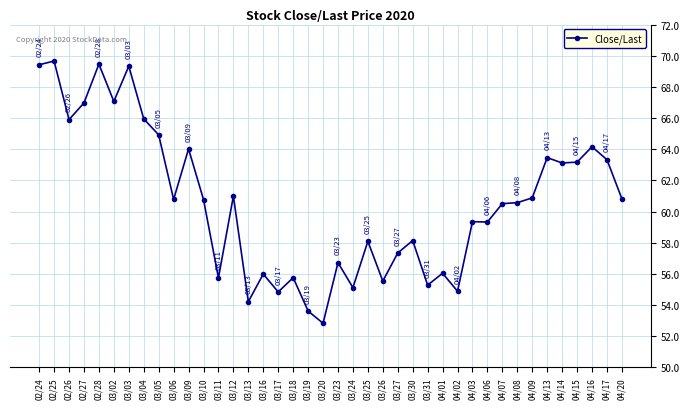

What is the label of the 25th point from the right?

03/16